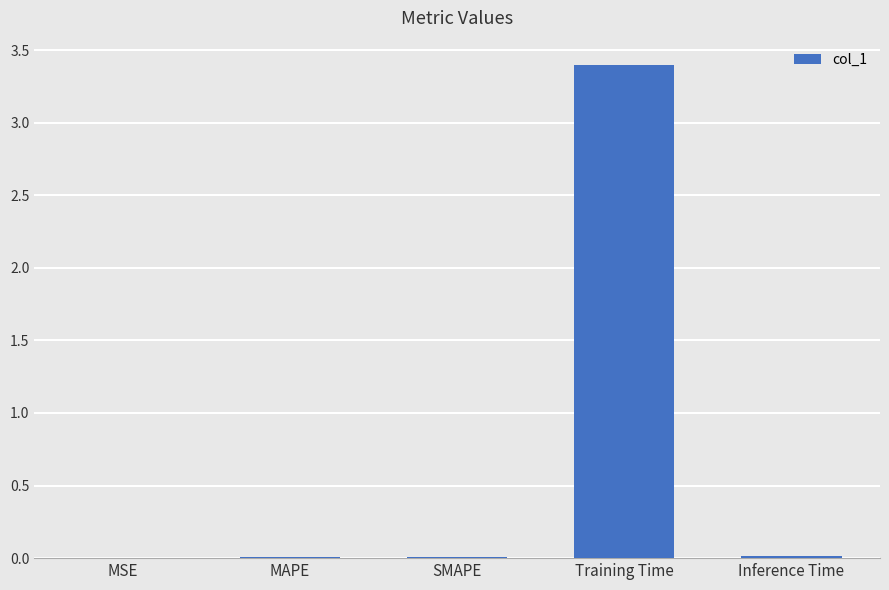

What is the change in value from Training Time to Inference Time?

-3.4